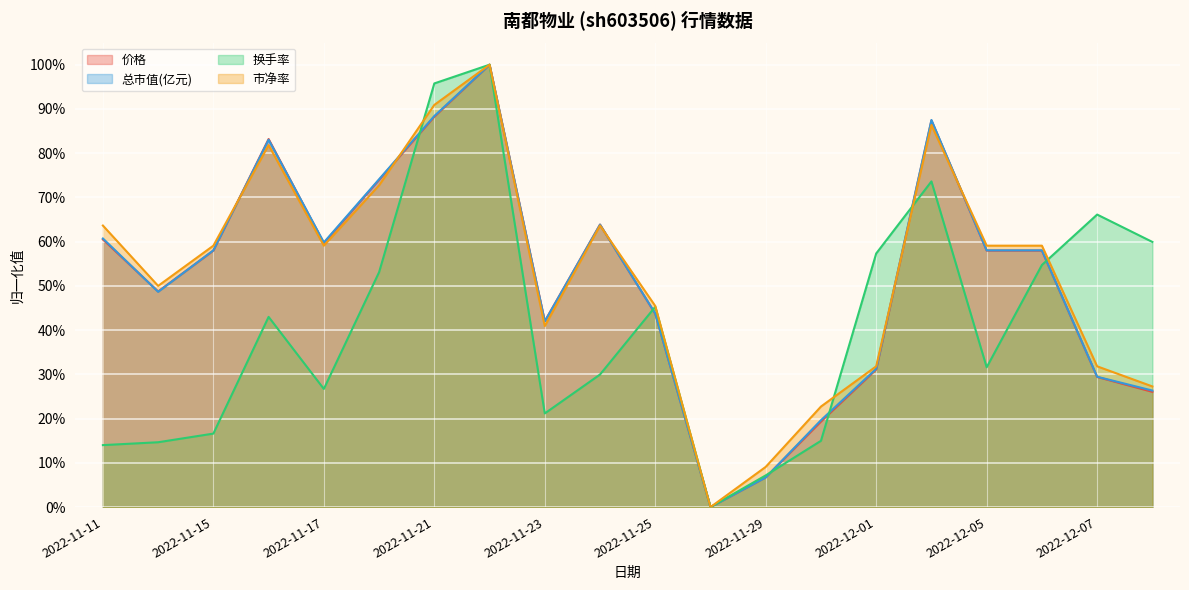

What is the difference between the 换手率 values at 2022-12-07 and 2022-12-08?

0.1